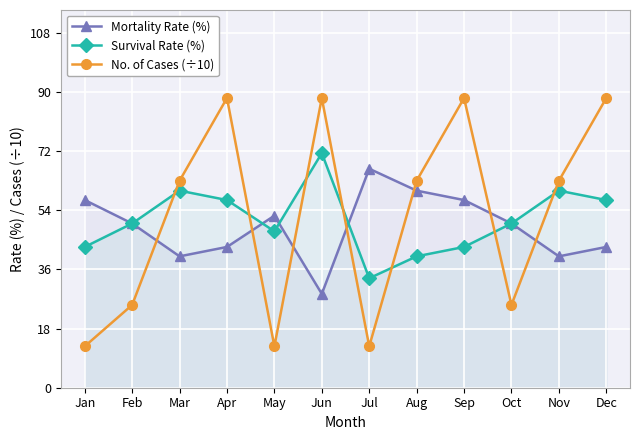

After their last crossing, which series has the higher values: No. of Cases (÷10) or Mortality Rate (%)?

No. of Cases (÷10)